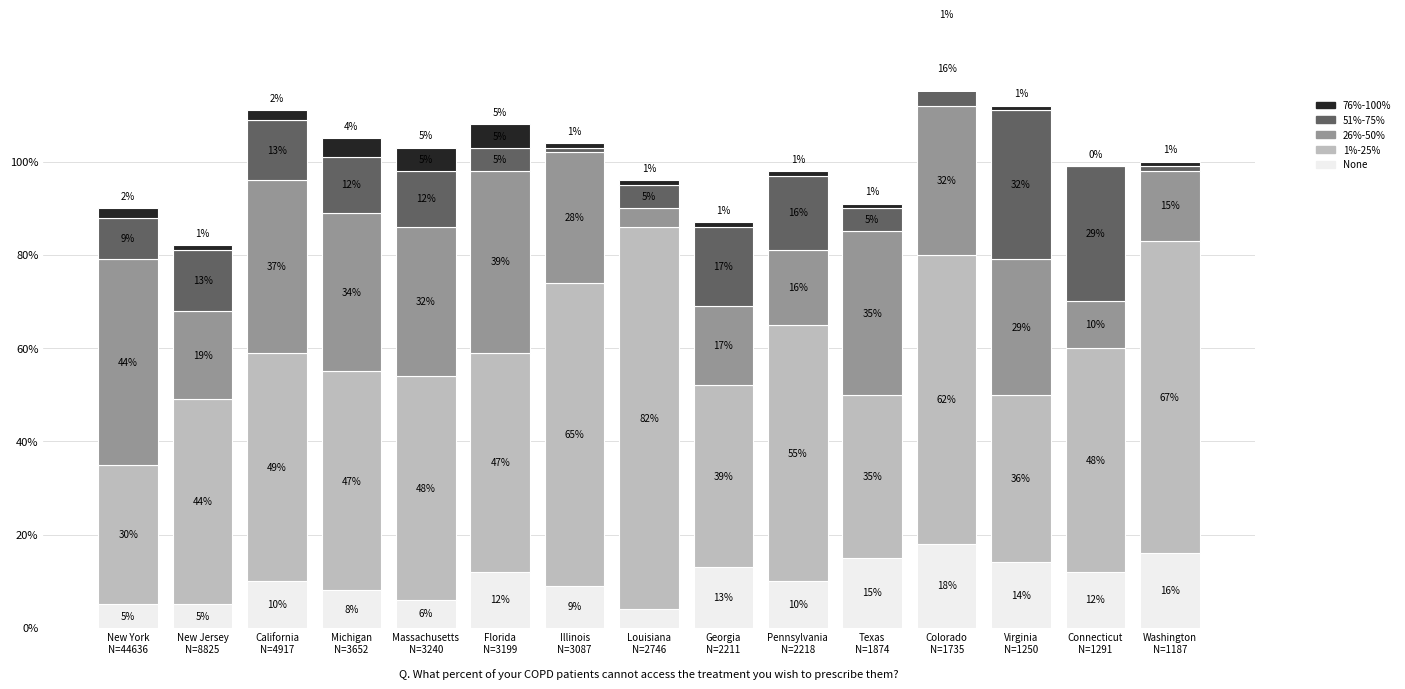

At how many categories does at least one series exceed 81?

1